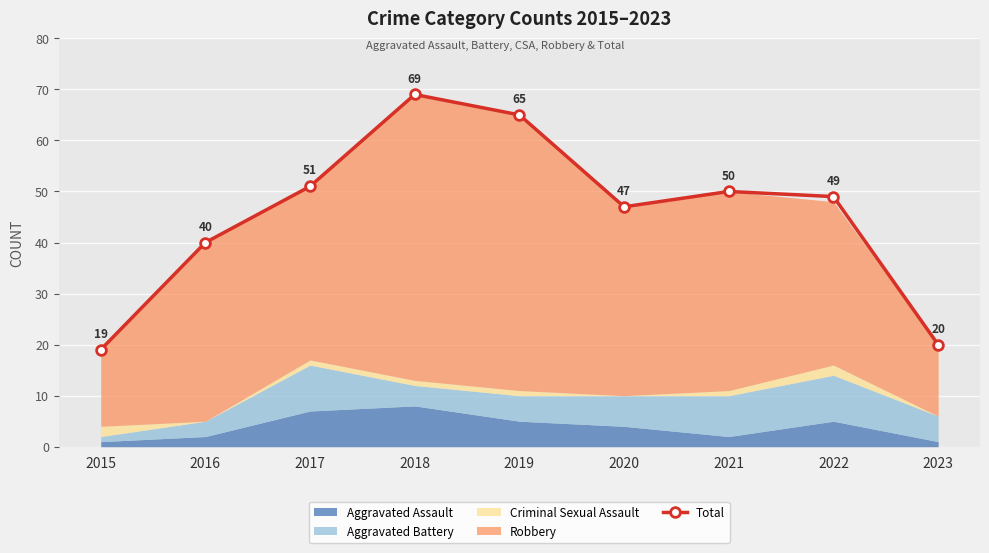

List the labels in order of value, largest first.

2018, 2019, 2017, 2021, 2022, 2020, 2016, 2023, 2015